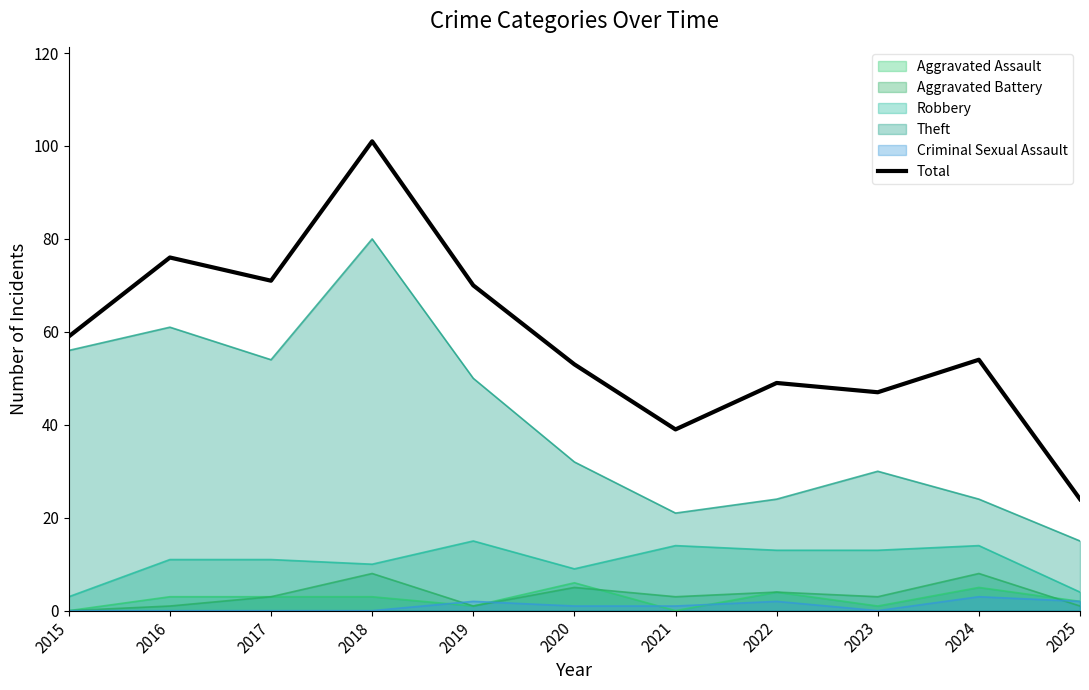

Which label corresponds to the smallest value in the chart?

2025